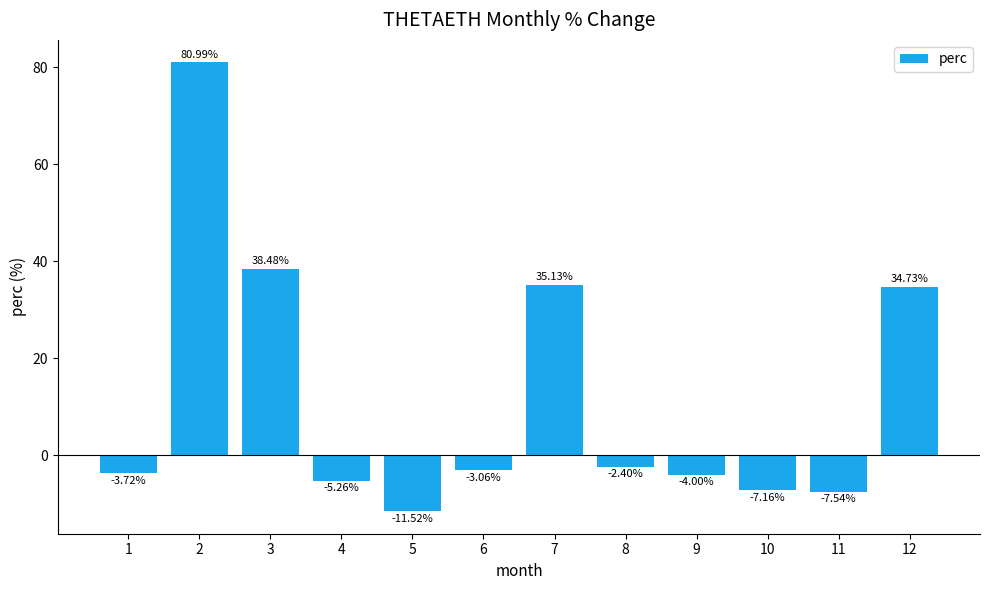

List the labels in order of value, largest first.

2, 3, 7, 12, 8, 6, 1, 9, 4, 10, 11, 5